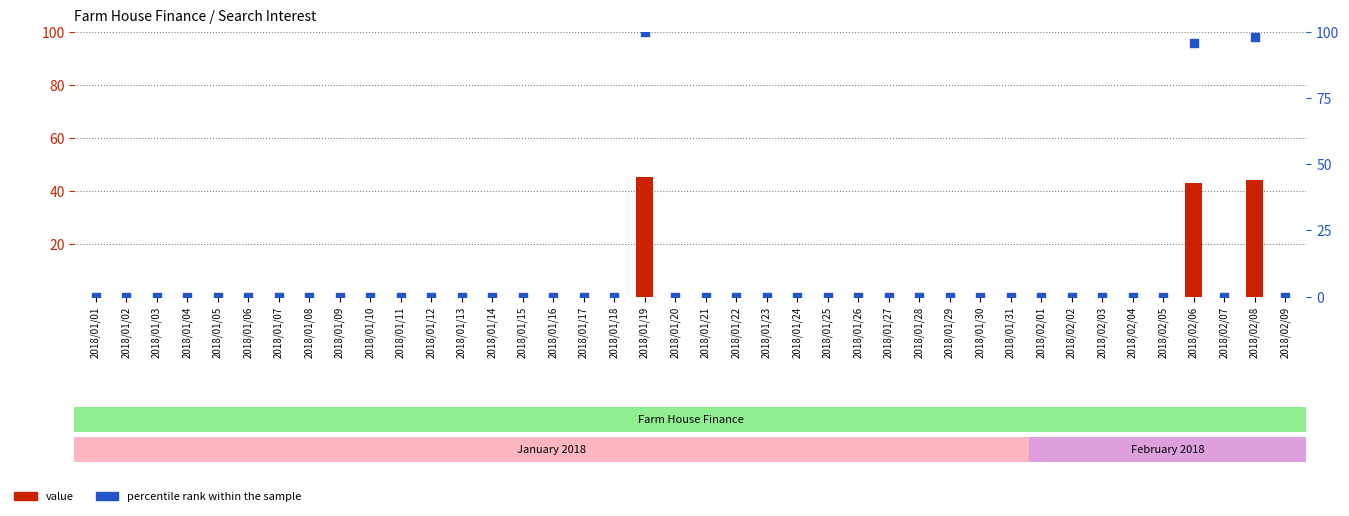

Which series contains the lowest Y value?

value